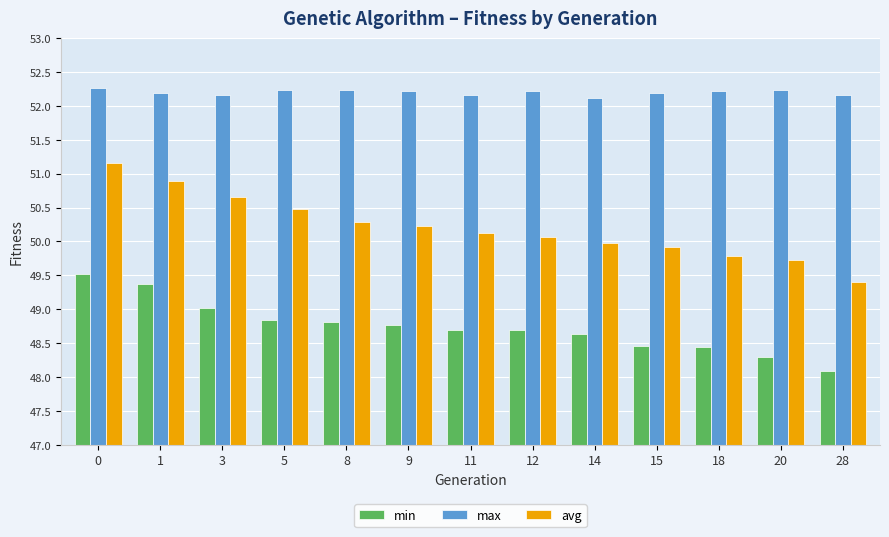

What are all the series names shown in the legend?

min, max, avg